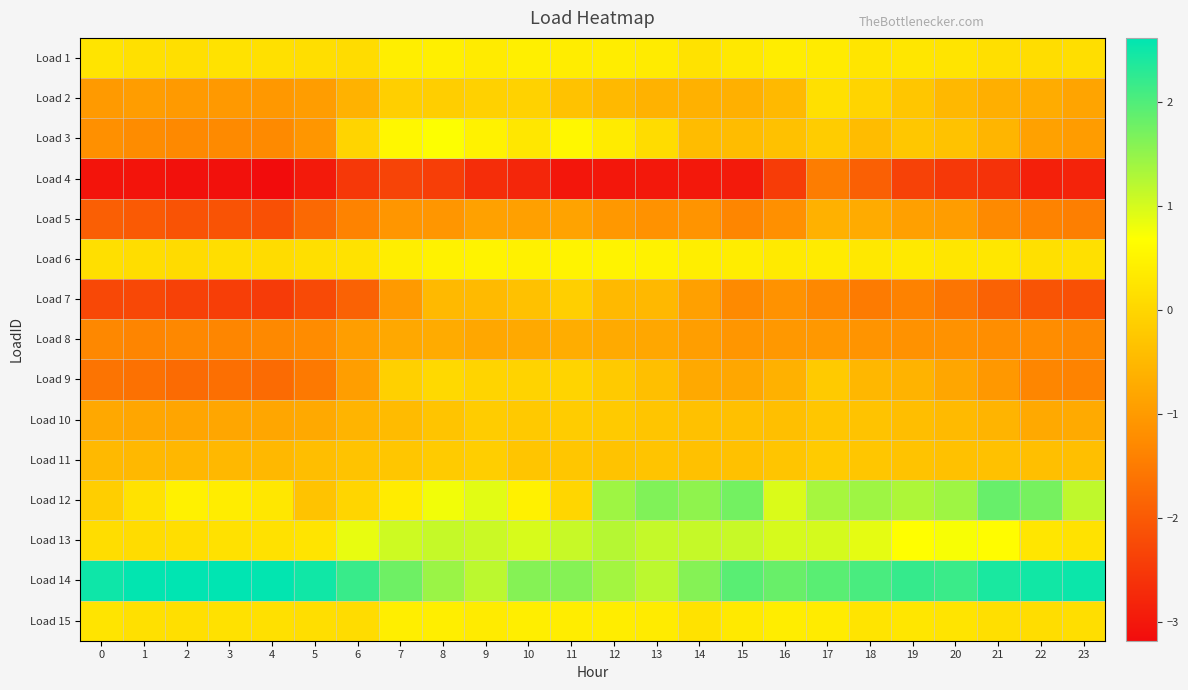

Reading left to right, transcribe all the data shown in this chart.

Load 1: 0=0.3	1=0.2	2=0.2	3=0.2	4=0.2	5=0.1	6=0.1	7=0.4	8=0.4	9=0.3	10=0.4	11=0.4	12=0.4	13=0.4	14=0.2	15=0.3	16=0.4	17=0.4	18=0.3	19=0.3	20=0.2	21=0.2	22=0.1	23=0.1
Load 2: 0=-1.0	1=-1.0	2=-1.0	3=-1.0	4=-1.0	5=-1.0	6=-0.6	7=-0.1	8=-0.1	9=-0.1	10=-0.1	11=-0.3	12=-0.5	13=-0.6	14=-0.6	15=-0.6	16=-0.5	17=0.2	18=-0.0	19=-0.3	20=-0.5	21=-0.6	22=-0.7	23=-0.8
Load 3: 0=-1.2	1=-1.3	2=-1.3	3=-1.3	4=-1.3	5=-1.1	6=-0.0	7=0.6	8=0.7	9=0.5	10=0.3	11=0.6	12=0.4	13=0.1	14=-0.4	15=-0.4	16=-0.4	17=-0.2	18=-0.4	19=-0.2	20=-0.3	21=-0.5	22=-0.9	23=-1.0
Load 4: 0=-3.0	1=-3.0	2=-3.1	3=-3.1	4=-3.2	5=-3.0	6=-2.5	7=-2.3	8=-2.4	9=-2.7	10=-2.8	11=-3.0	12=-3.0	13=-3.0	14=-3.0	15=-3.0	16=-2.5	17=-1.5	18=-1.9	19=-2.4	20=-2.5	21=-2.6	22=-2.9	23=-2.8
Load 5: 0=-1.9	1=-2.0	2=-2.1	3=-2.1	4=-2.2	5=-1.8	6=-1.4	7=-1.1	8=-1.1	9=-0.9	10=-0.9	11=-0.9	12=-1.0	13=-1.1	14=-1.1	15=-1.3	16=-1.2	17=-0.6	18=-0.7	19=-0.9	20=-1.0	21=-1.3	22=-1.4	23=-1.4
Load 6: 0=0.2	1=0.1	2=0.1	3=0.1	4=0.1	5=0.2	6=0.2	7=0.4	8=0.5	9=0.5	10=0.5	11=0.5	12=0.5	13=0.5	14=0.4	15=0.4	16=0.3	17=0.4	18=0.3	19=0.3	20=0.3	21=0.3	22=0.2	23=0.2
Load 7: 0=-2.3	1=-2.3	2=-2.4	3=-2.4	4=-2.5	5=-2.2	6=-1.9	7=-1.0	8=-0.5	9=-0.5	10=-0.3	11=-0.1	12=-0.5	13=-0.5	14=-0.9	15=-1.3	16=-1.1	17=-1.3	18=-1.5	19=-1.4	20=-1.6	21=-1.9	22=-2.1	23=-2.1
Load 8: 0=-1.3	1=-1.3	2=-1.3	3=-1.3	4=-1.3	5=-1.2	6=-0.9	7=-0.8	8=-0.7	9=-0.8	10=-0.7	11=-0.7	12=-0.7	13=-0.8	14=-0.9	15=-1.1	16=-1.0	17=-1.0	18=-1.1	19=-1.2	20=-1.1	21=-1.2	22=-1.2	23=-1.3
Load 9: 0=-1.6	1=-1.7	2=-1.7	3=-1.7	4=-1.7	5=-1.5	6=-0.9	7=-0.1	8=0.1	9=-0.0	10=-0.0	11=-0.0	12=-0.2	13=-0.4	14=-0.7	15=-0.8	16=-0.6	17=-0.2	18=-0.5	19=-0.6	20=-0.8	21=-1.1	22=-1.3	23=-1.4
Load 10: 0=-0.8	1=-0.8	2=-0.8	3=-0.8	4=-0.8	5=-0.8	6=-0.6	7=-0.5	8=-0.3	9=-0.2	10=-0.2	11=-0.2	12=-0.2	13=-0.3	14=-0.4	15=-0.4	16=-0.4	17=-0.3	18=-0.3	19=-0.4	20=-0.5	21=-0.6	22=-0.7	23=-0.7
Load 11: 0=-0.5	1=-0.5	2=-0.5	3=-0.5	4=-0.5	5=-0.4	6=-0.3	7=-0.3	8=-0.2	9=-0.1	10=-0.3	11=-0.3	12=-0.3	13=-0.3	14=-0.3	15=-0.3	16=-0.3	17=-0.2	18=-0.3	19=-0.3	20=-0.3	21=-0.3	22=-0.4	23=-0.4
Load 12: 0=-0.1	1=0.2	2=0.5	3=0.4	4=0.3	5=-0.3	6=-0.0	7=0.4	8=0.8	9=0.9	10=0.5	11=-0.0	12=1.4	13=1.6	14=1.5	15=1.7	16=1.0	17=1.4	18=1.4	19=1.3	20=1.4	21=1.8	22=1.7	23=1.2
Load 13: 0=0.1	1=0.1	2=0.1	3=0.2	4=0.2	5=0.2	6=0.9	7=1.1	8=1.1	9=1.1	10=1.0	11=1.1	12=1.2	13=1.1	14=1.1	15=1.1	16=1.0	17=1.0	18=0.9	19=0.7	20=0.7	21=0.6	22=0.3	23=0.2
Load 14: 0=2.5	1=2.6	2=2.6	3=2.6	4=2.6	5=2.5	6=2.2	7=1.8	8=1.4	9=1.2	10=1.6	11=1.6	12=1.4	13=1.2	14=1.6	15=1.9	16=1.8	17=1.9	18=2.1	19=2.2	20=2.2	21=2.4	22=2.5	23=2.5
Load 15: 0=0.2	1=0.2	2=0.2	3=0.2	4=0.2	5=0.1	6=0.1	7=0.4	8=0.4	9=0.4	10=0.4	11=0.4	12=0.4	13=0.4	14=0.2	15=0.3	16=0.4	17=0.4	18=0.2	19=0.3	20=0.2	21=0.2	22=0.1	23=0.1